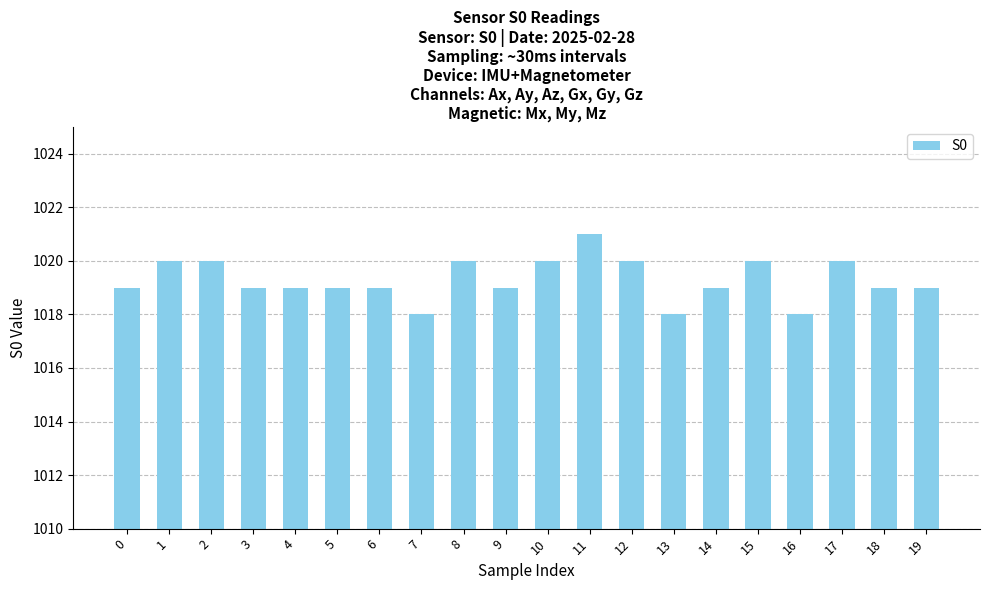

What is the change in value from 9 to 17?

+1